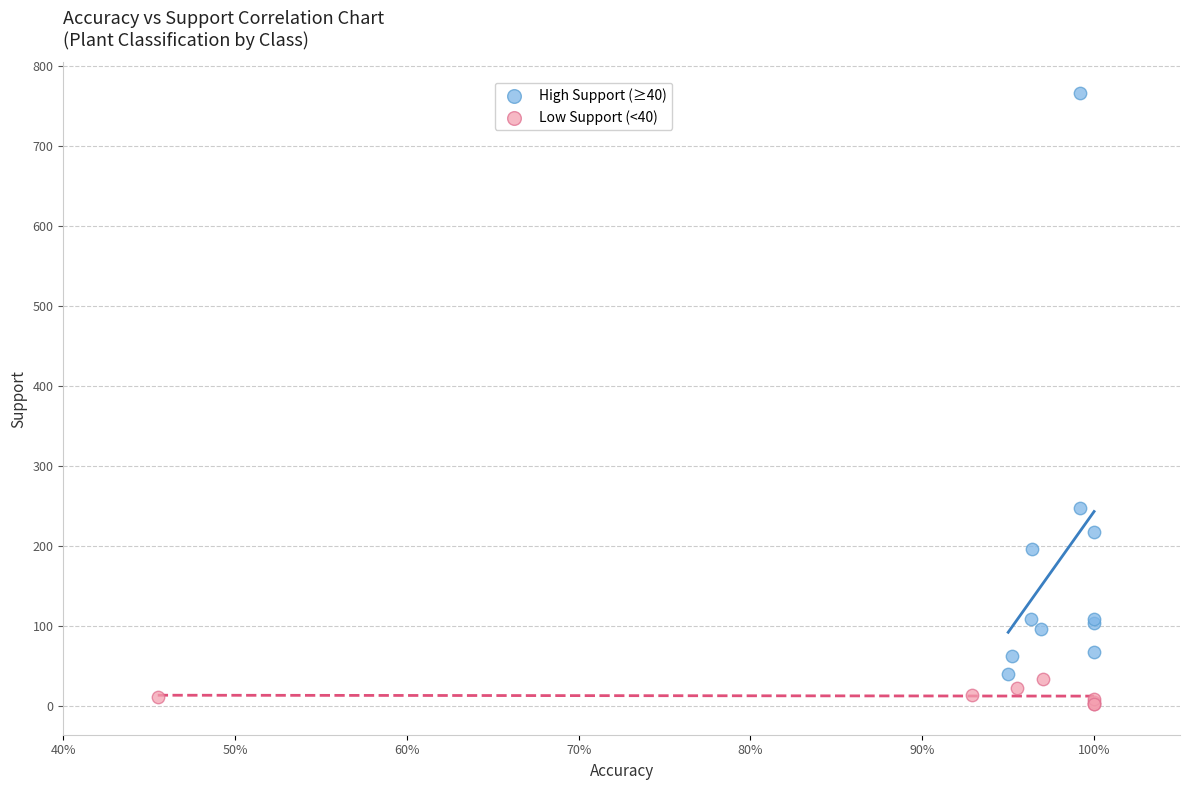

Which series contains the highest Y value?

High Support (≥40)